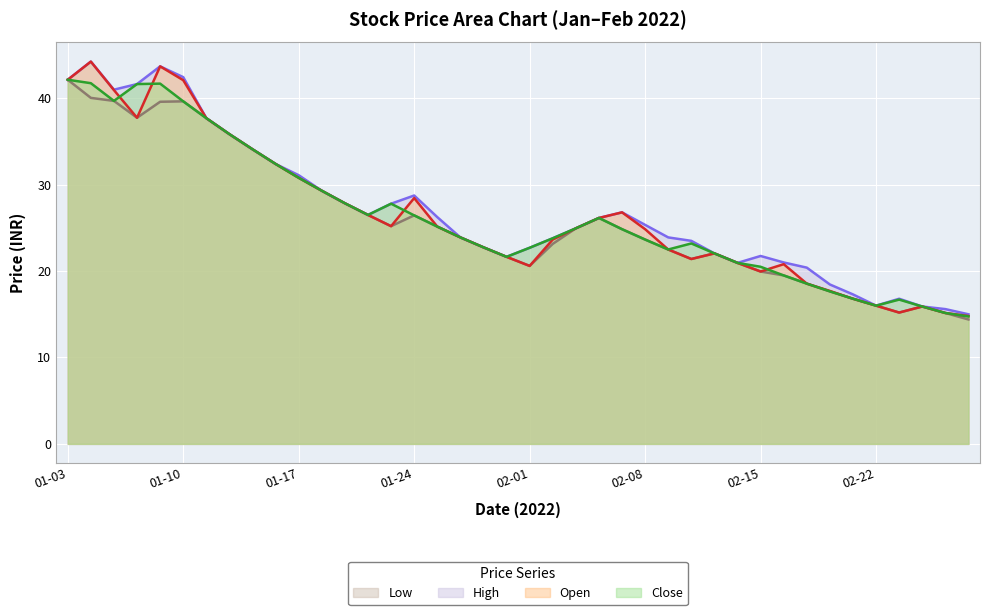

What is the label of the 36th point from the right?

2022-01-07